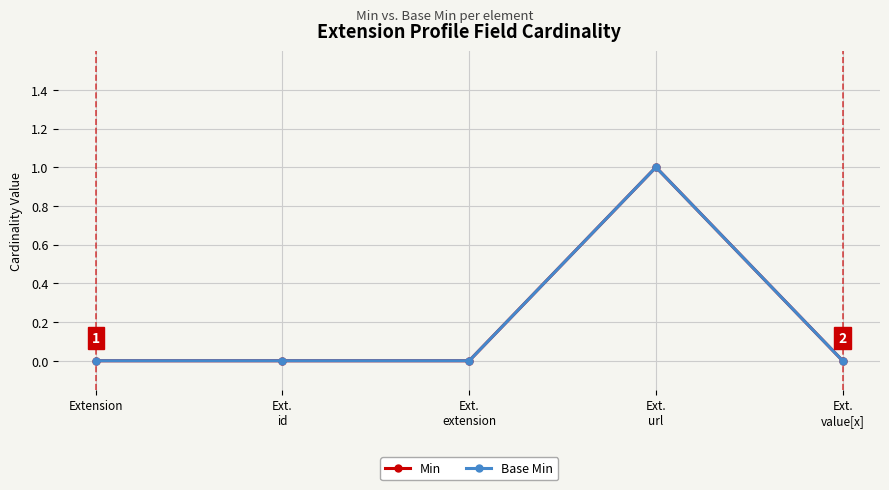

Reading right to left, extract all data points from this chart.

Min: Ext.
value[x]=0	Ext.
url=1	Ext.
extension=0	Ext.
id=0	Extension=0
Base Min: Ext.
value[x]=0	Ext.
url=1	Ext.
extension=0	Ext.
id=0	Extension=0